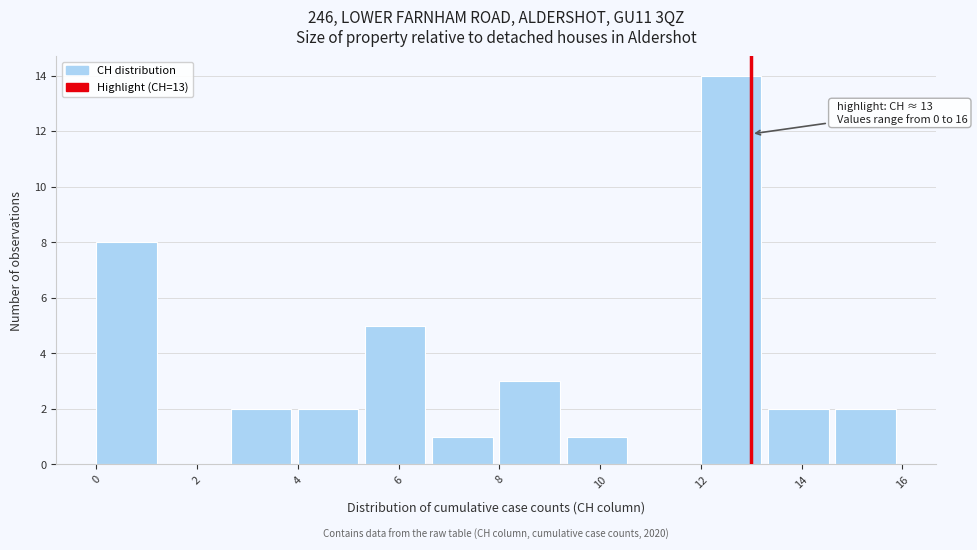

Which range on the x-axis has the tallest bar?

12.0 to 13.4